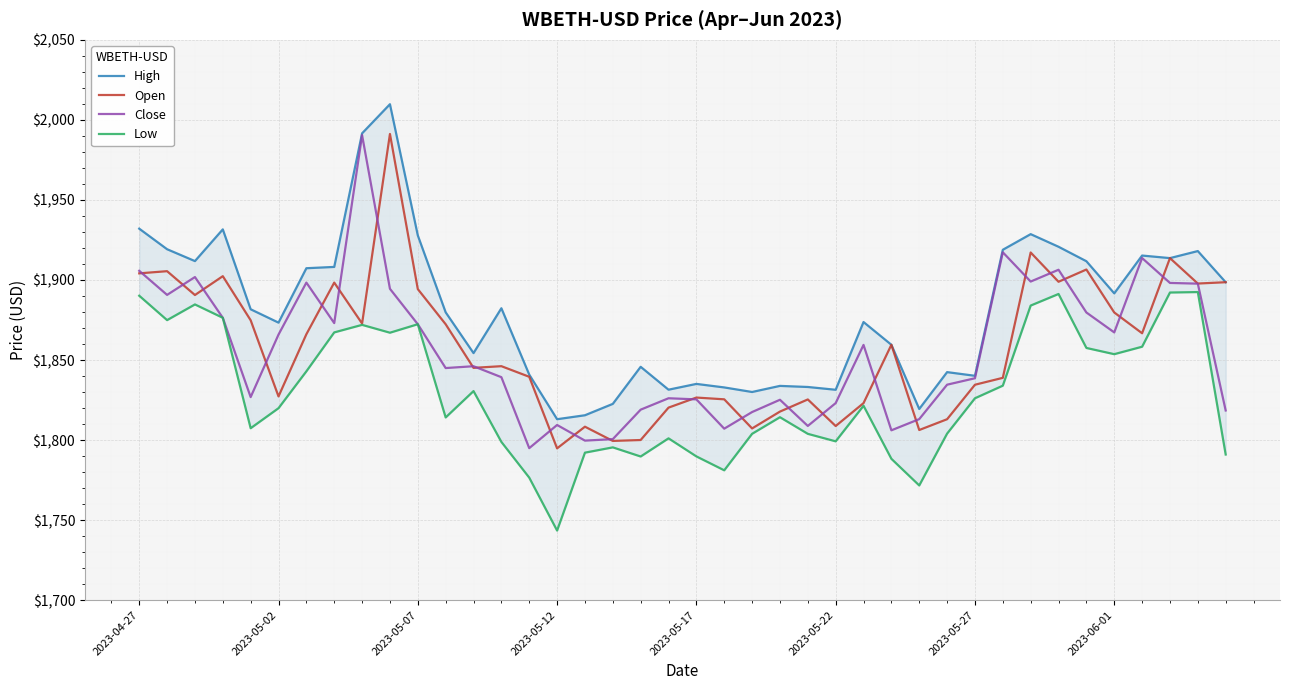

How many interior local valleys does the Close series have?

11